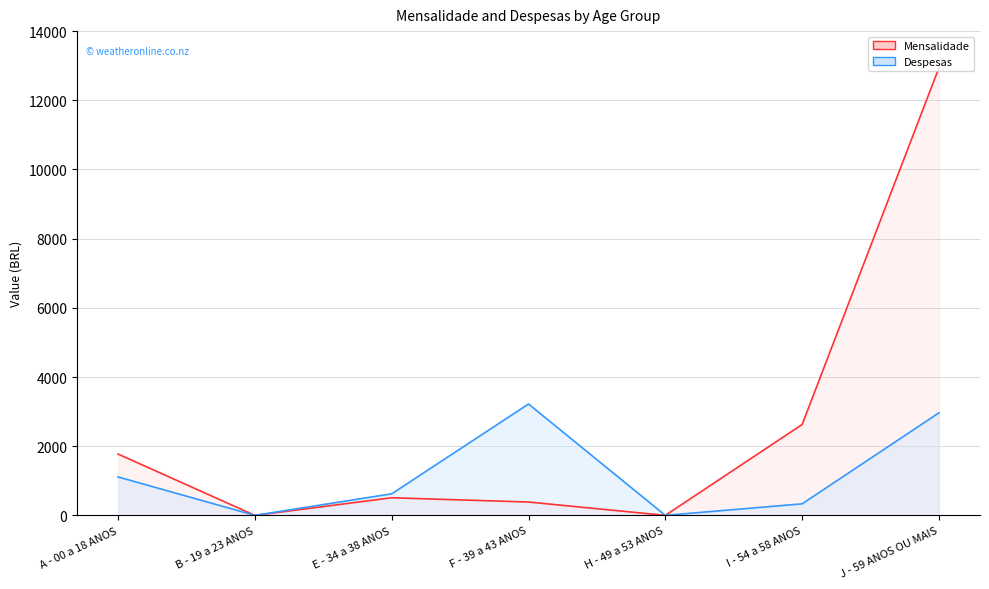

The value of Mensalidade at B - 19 a 23 ANOS is 0.0. True or false?

True